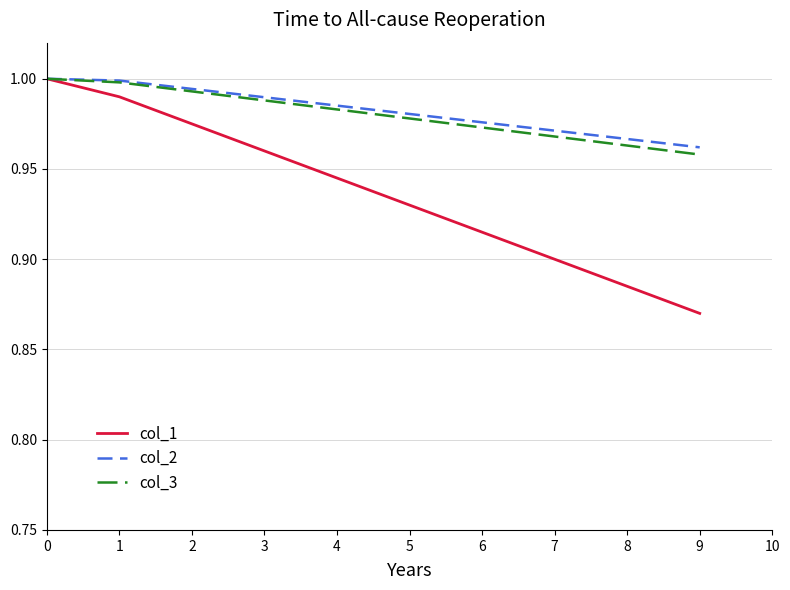

True or false: col_3 has more than 1 points higher than both neighbors.

False